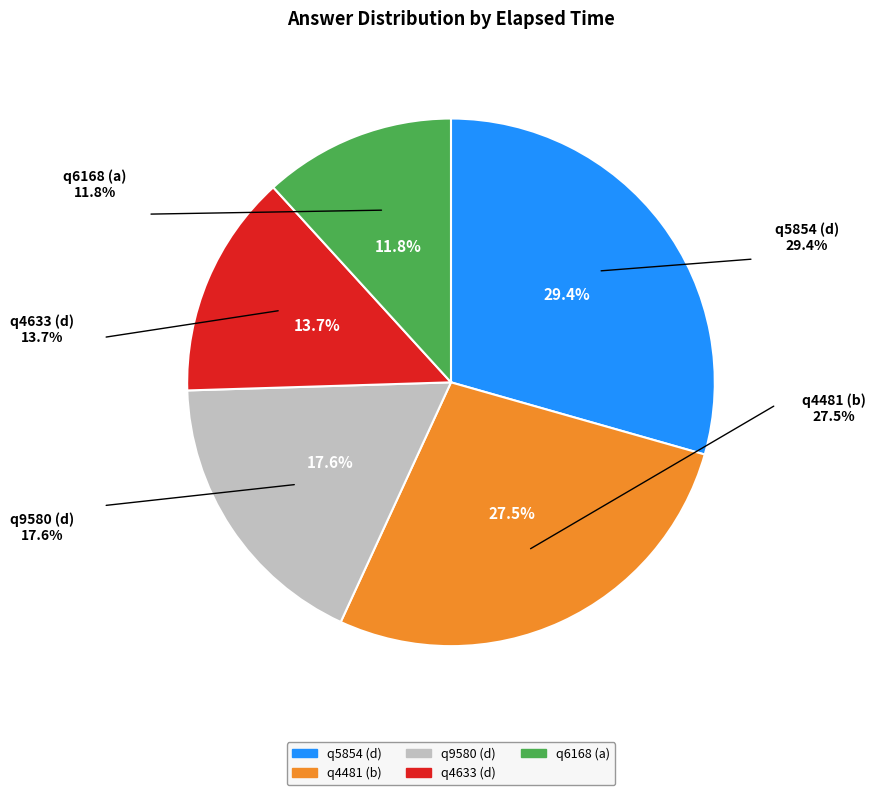

Which slice is the smallest?

q6168 (a)